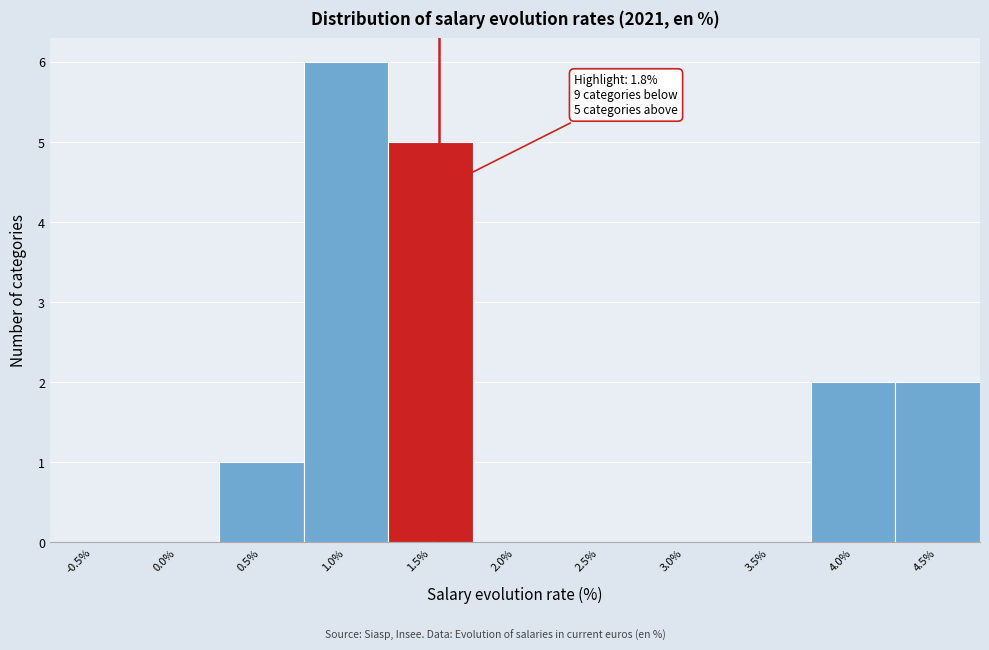

Reading left to right, what are all the values shown in this chart?

-0.5%=0	0.0%=0	0.5%=1	1.0%=6	1.5%=5	2.0%=0	2.5%=0	3.0%=0	3.5%=0	4.0%=2	4.5%=2